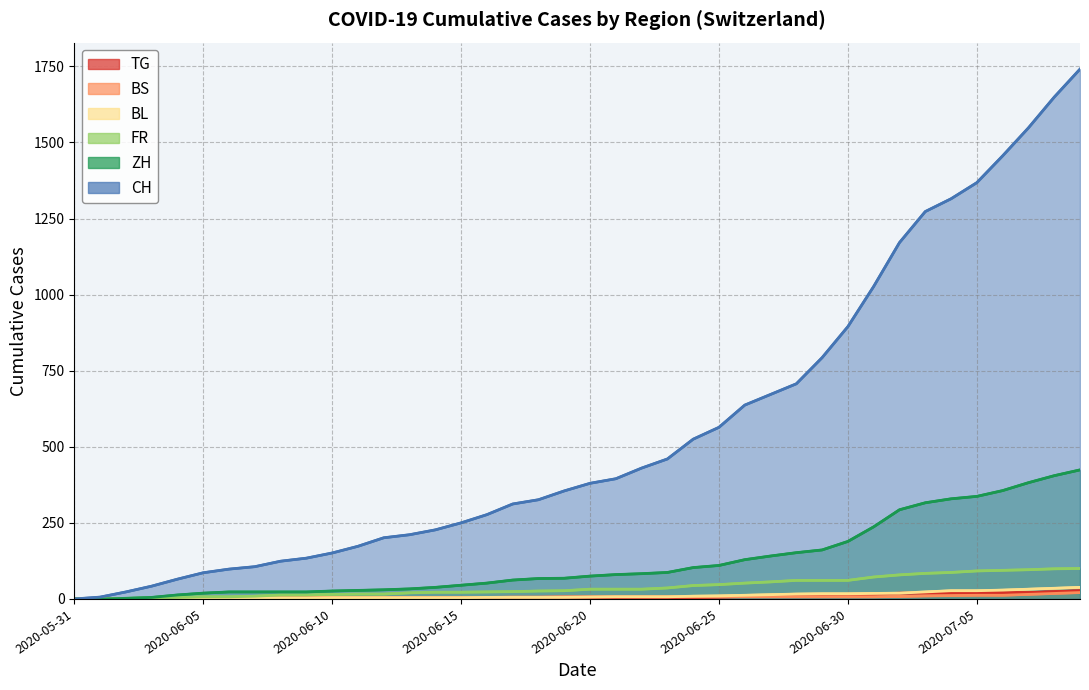

At which category is the sum across all series the highest?

2020-07-09